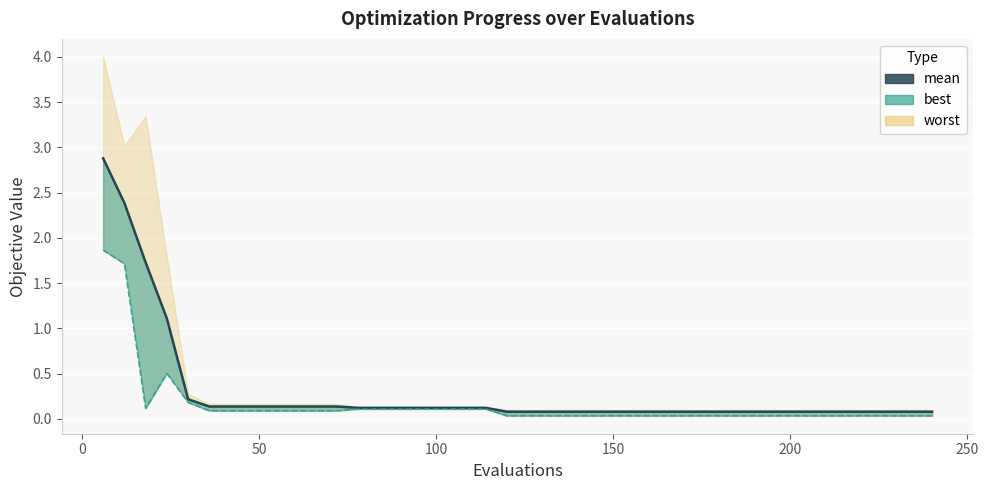

How many lines are shown in the chart?

1